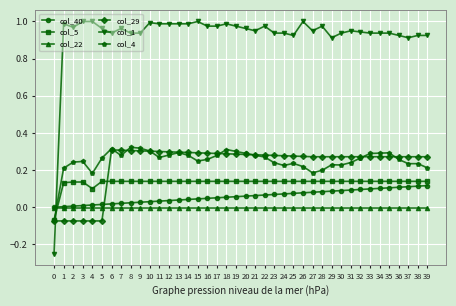

The value of col_40 at 28 is 0.1. True or false?

True